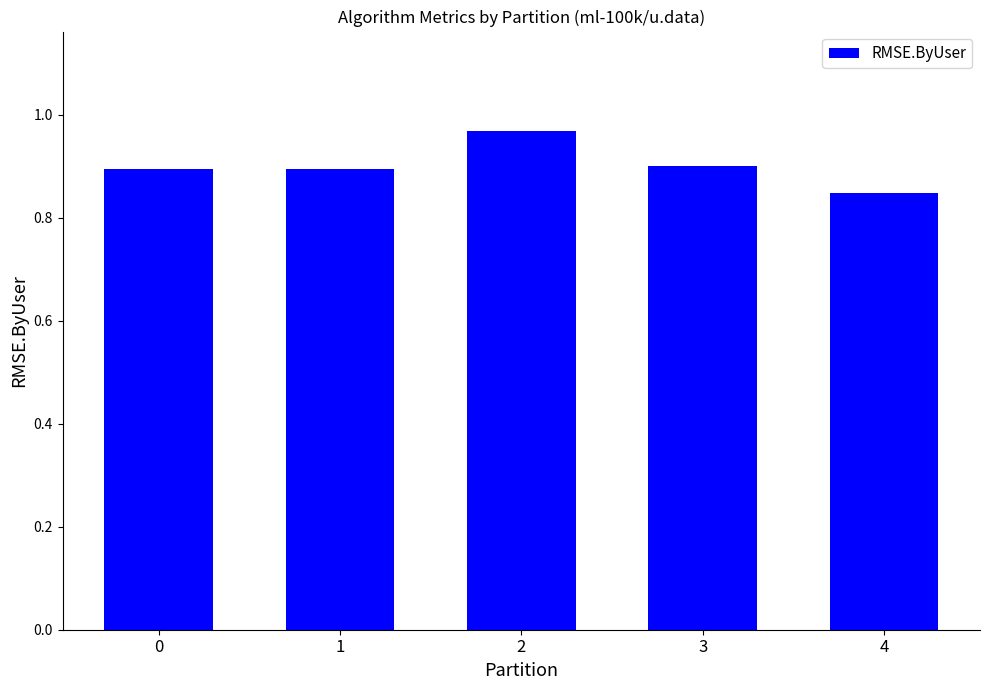

What is the sum of all values?

4.5